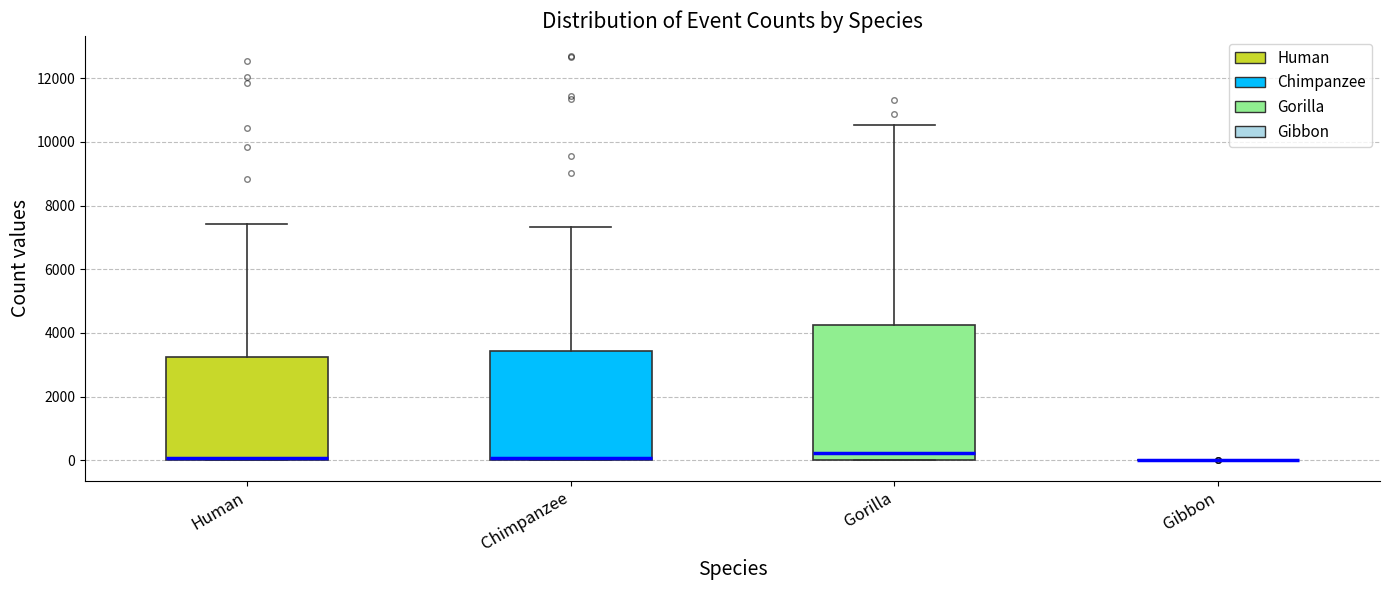

Reading left to right, transcribe this box plot: for each box, give where its median line is, the range the box spans, and where its two whiskers end, as read against the y-axis. The values are not printed on the chart, so give them approximately, as read against the axis.

Human: median 0 (just above the box's lower edge), box 0 to 3200, whiskers 0 to 7400
Chimpanzee: median 0 (just above the box's lower edge), box 0 to 3400, whiskers 0 to 7400
Gorilla: median 200, box 0 to 4200, whiskers 0 to 10600
Gibbon: box collapsed to a line at 0, whiskers 0 to 0